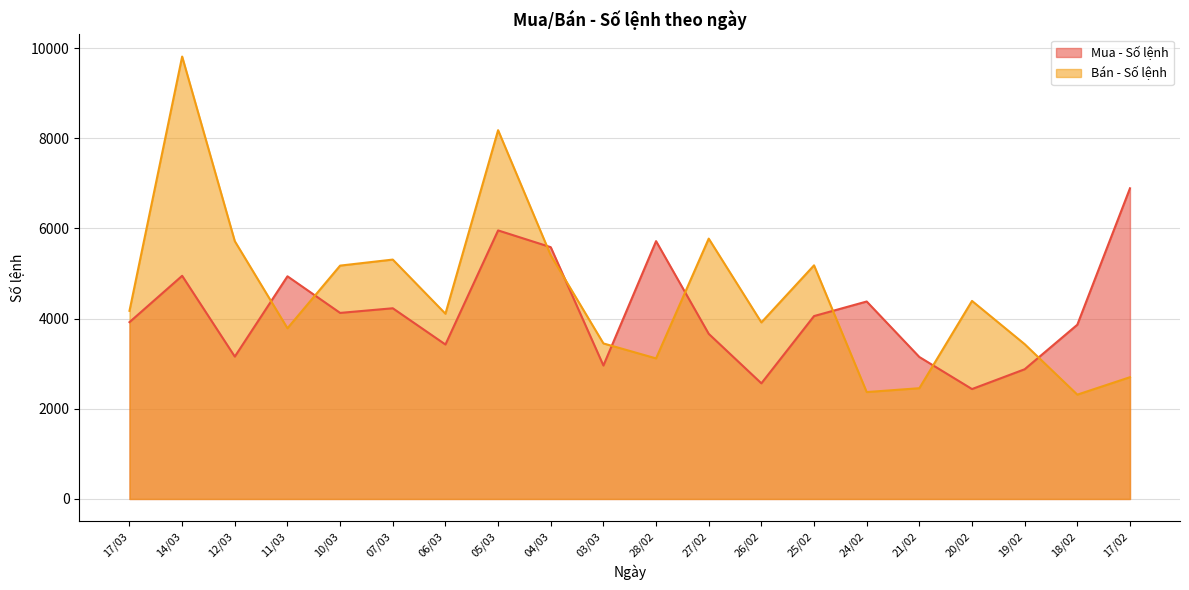

What position from the left is 07/03?

6